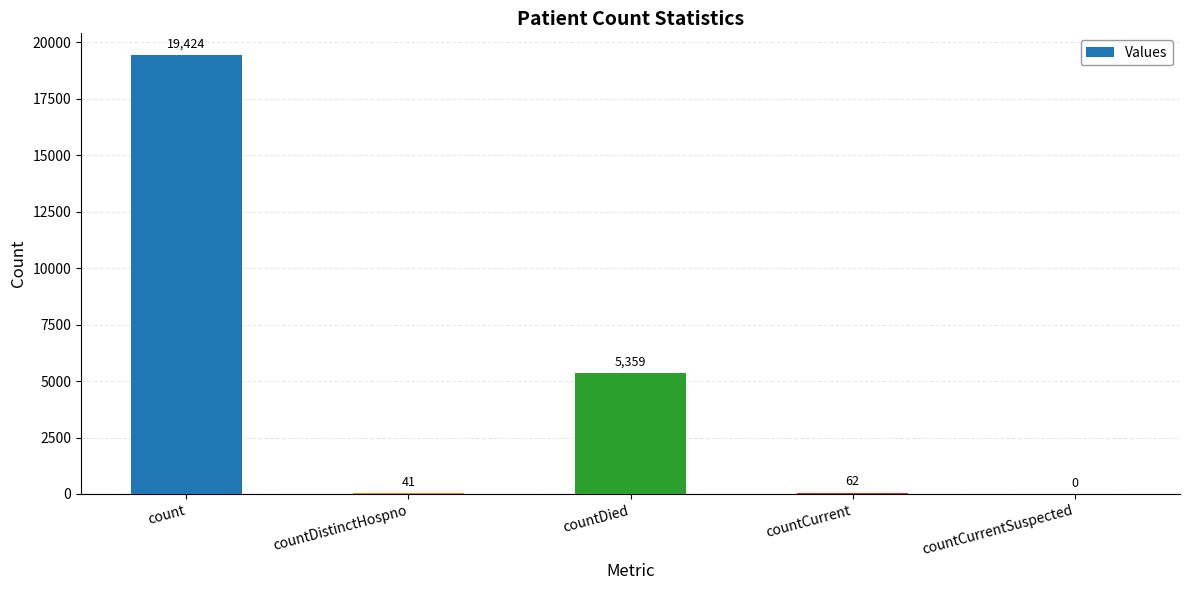

What is the change in value from count to countDied?

-14065